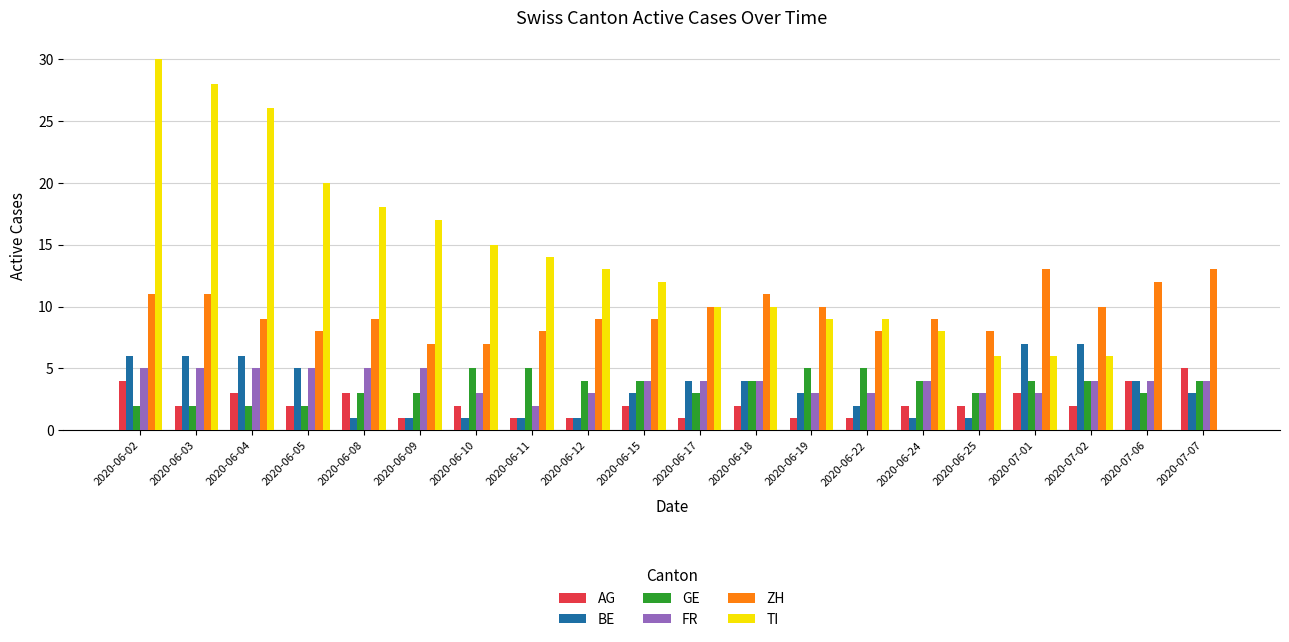

True or false: ZH has a value of 20 at 2020-07-06.

False